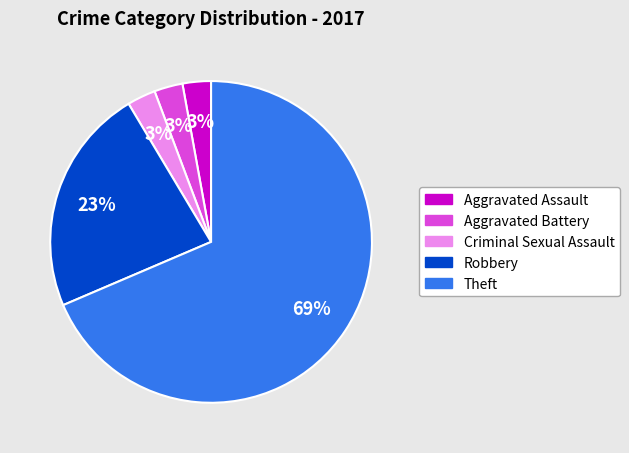

To the nearest percent, what is the combined percentage of Aggravated Assault and Theft?

71%